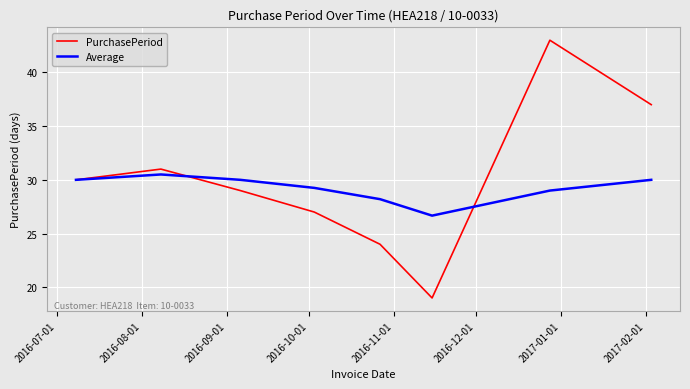

What are all the series names shown in the legend?

PurchasePeriod, Average